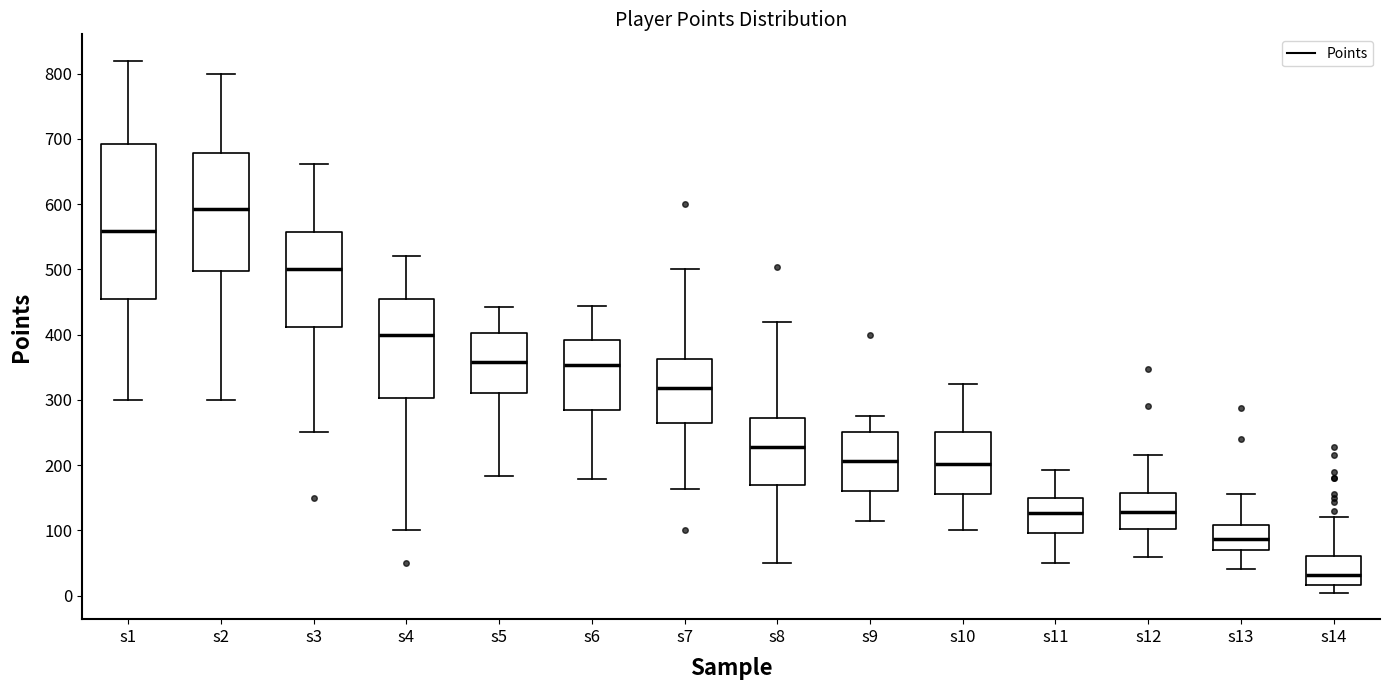

Which box's median line is the highest?

s2